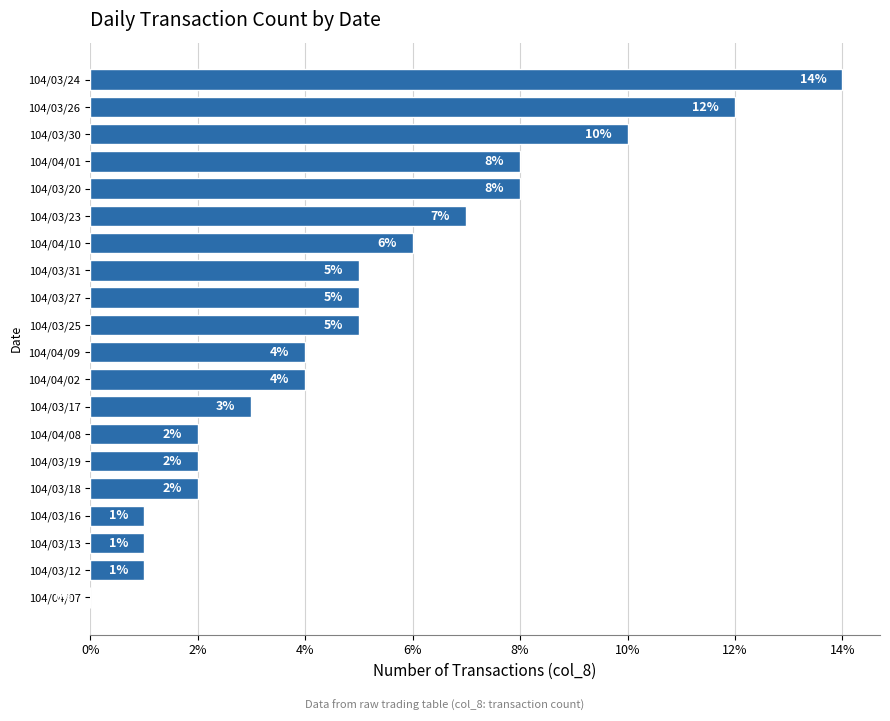

What is the change in value from 104/03/20 to 104/03/30?

+2